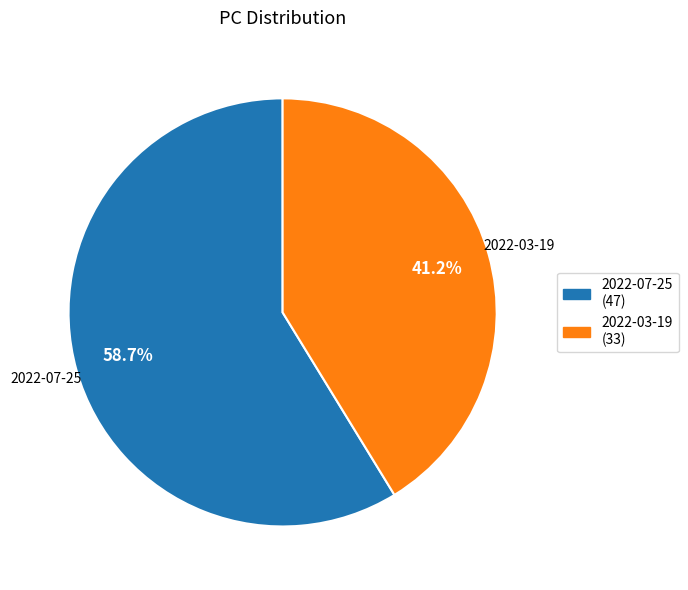

What percentage do 2022-03-19 and 2022-07-25 together represent?

100.0%